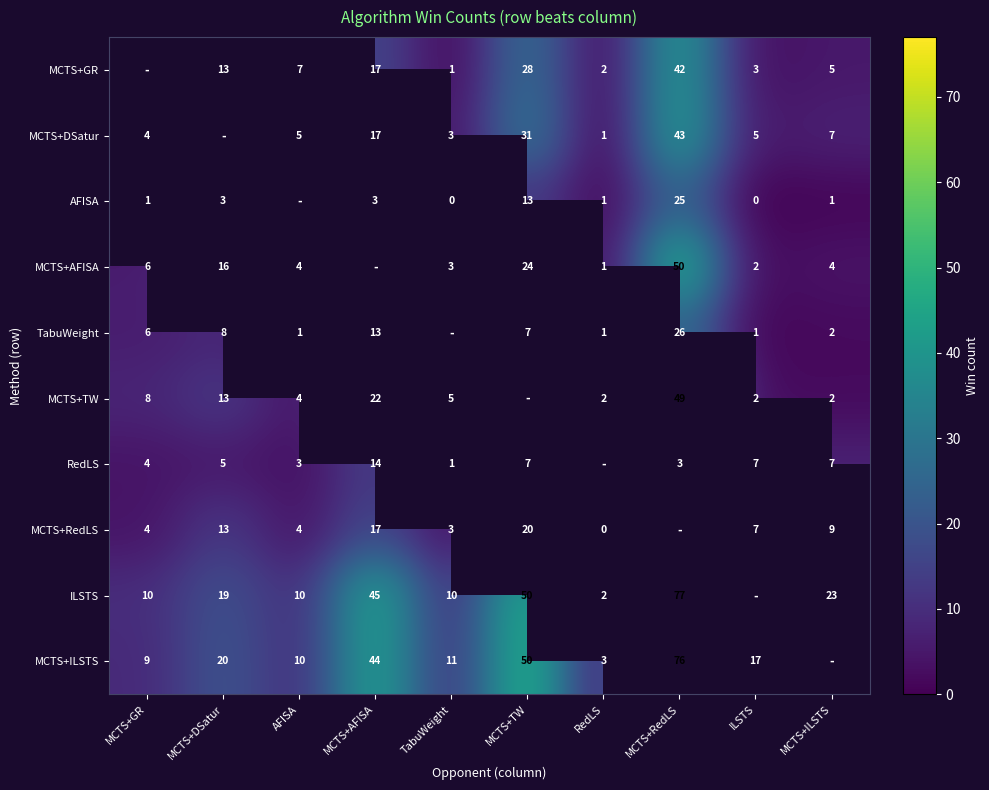

Is the value of MCTS+AFISA at MCTS+DSatur greater than the value of MCTS+ILSTS at MCTS+RedLS?

No